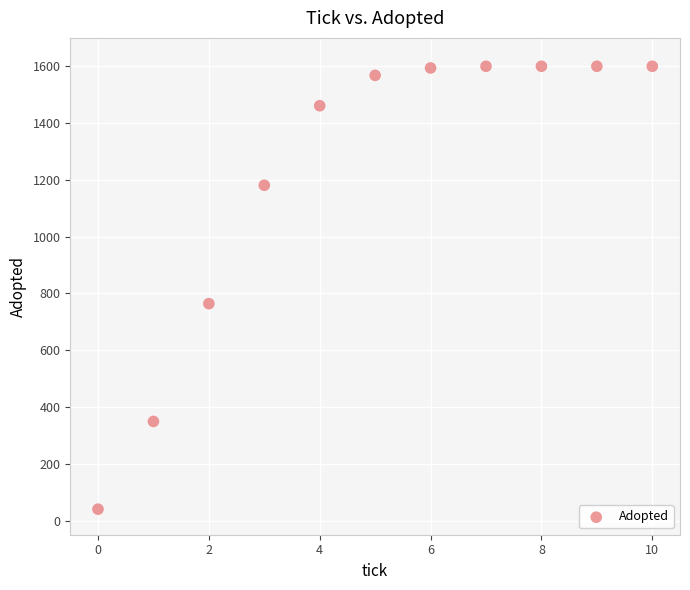

What is the average Y value?

1214